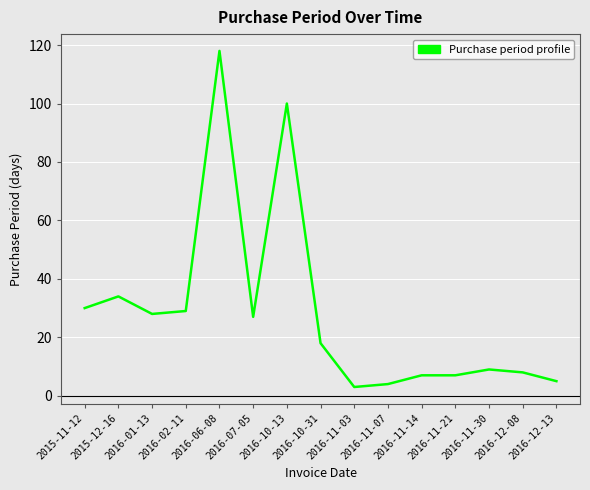

Reading left to right, what are all the values shown in this chart?

30	34	28	29	118	27	100	18	3	4	7	7	9	8	5